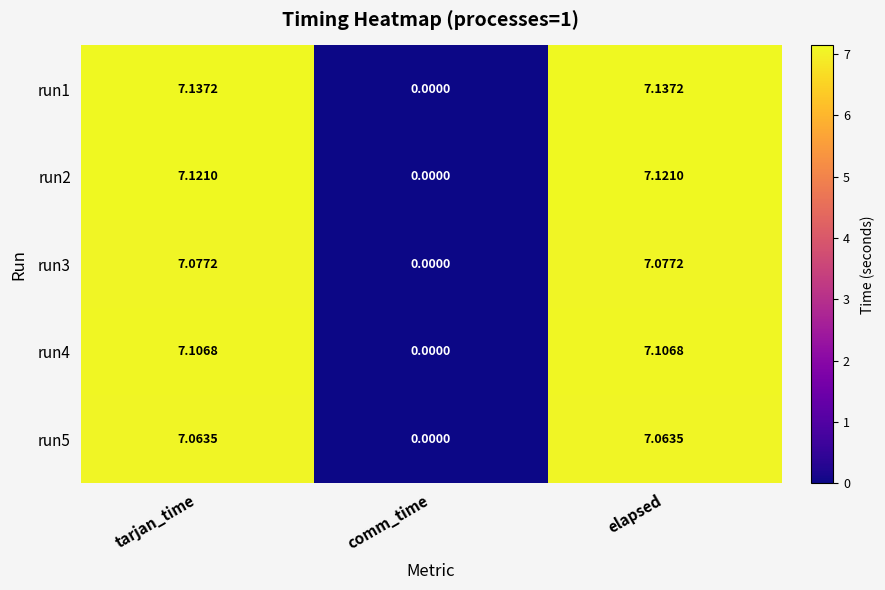

At which label does run2 first exceed 7?

tarjan_time